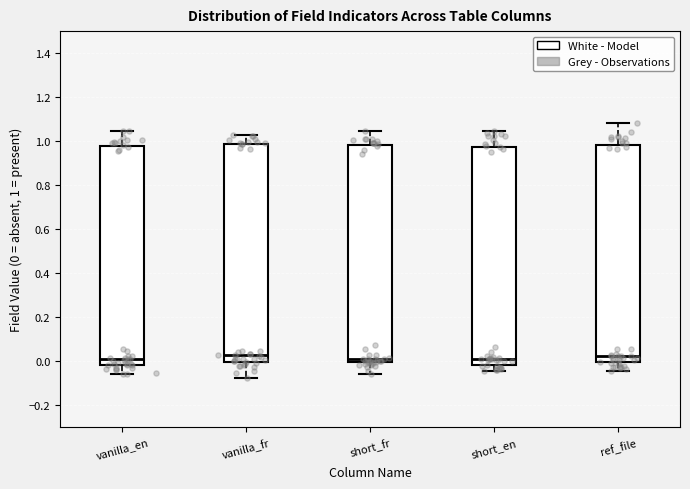

Reading left to right, read every box against the y-axis: the position of its median line, the range the box covers, and the ends of its whiskers. The values are not printed on the chart, so give them approximately, as read against the axis.

vanilla_en: median 0.02, box -0.02 to 0.98, whiskers -0.06 to 1.04
vanilla_fr: median 0.02, box 0.00 to 0.98, whiskers -0.08 to 1.02
short_fr: median 0.00 (just above the box's lower edge), box 0.00 to 0.98, whiskers -0.06 to 1.04
short_en: median 0.02, box -0.02 to 0.98, whiskers -0.04 to 1.04
ref_file: median 0.02, box 0.00 to 0.98, whiskers -0.04 to 1.08